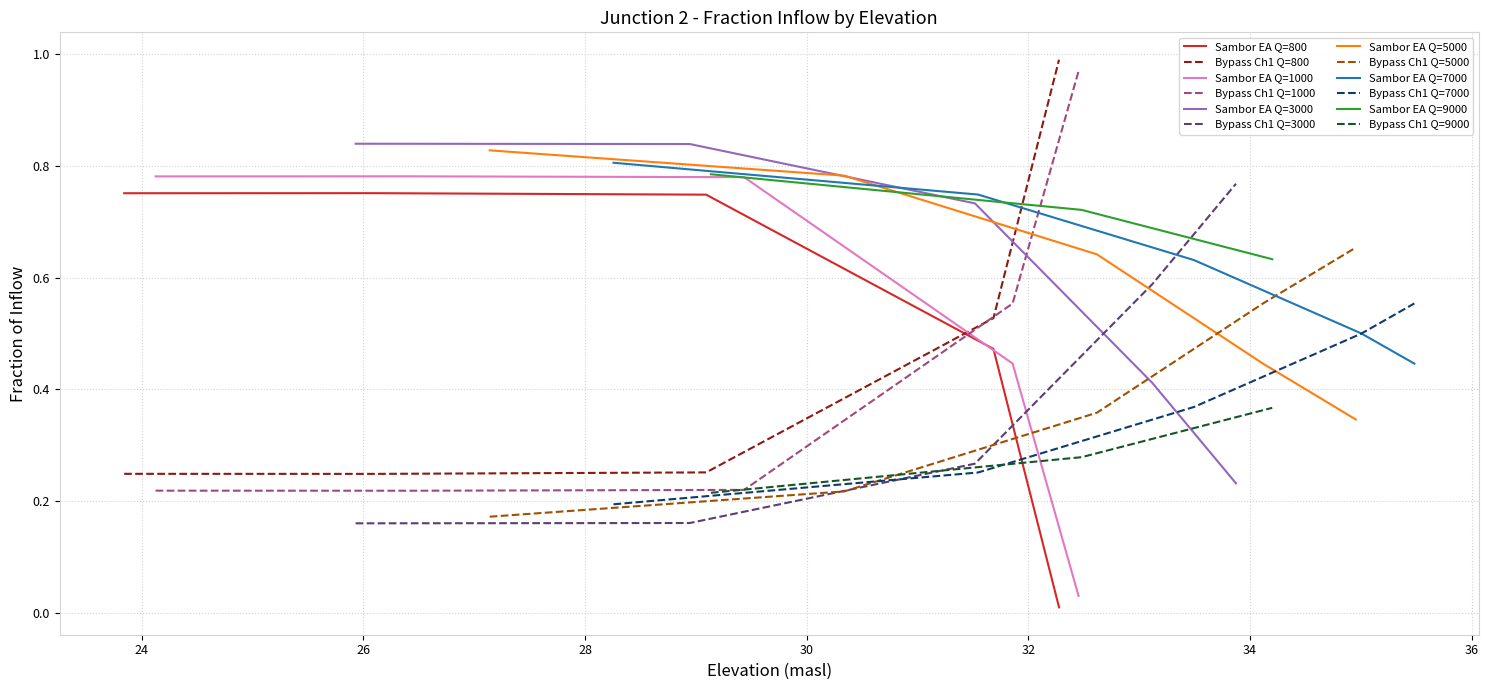

Which series ends up on top after the final intersection of Bypass Ch1 Q=800 and Sambor EA Q=800?

Bypass Ch1 Q=800